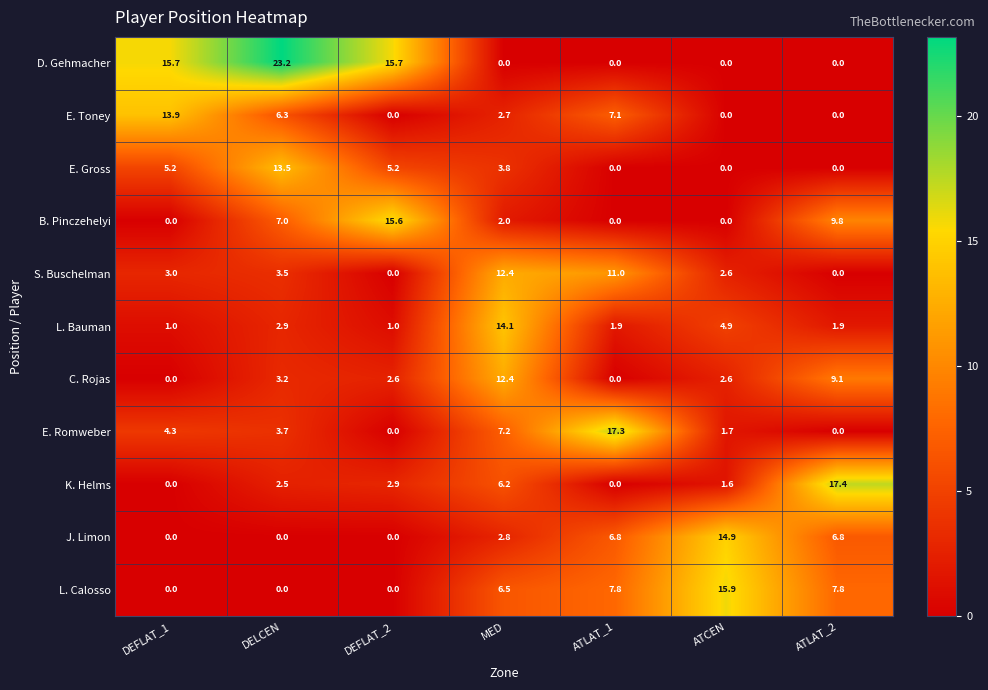

At which label is B. Pinczehelyi closest to 7?

DELCEN